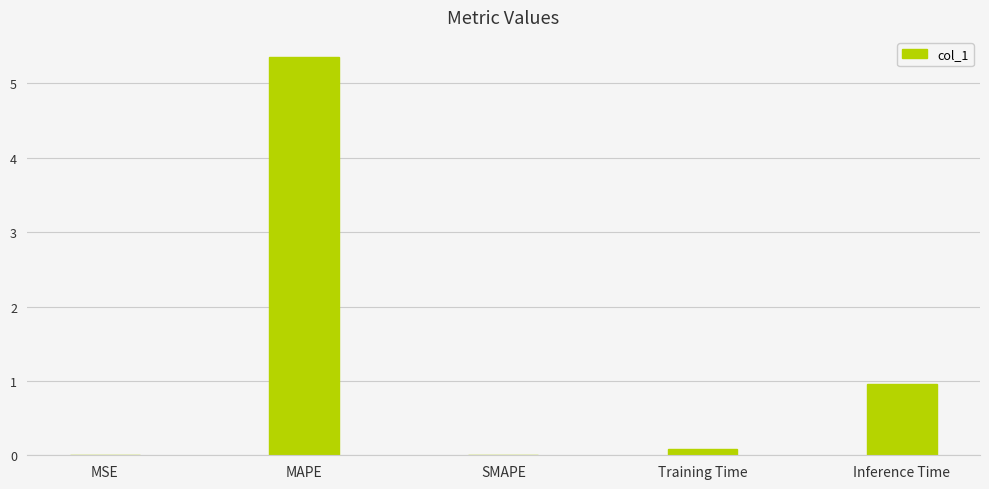

What is the average value?

1.3